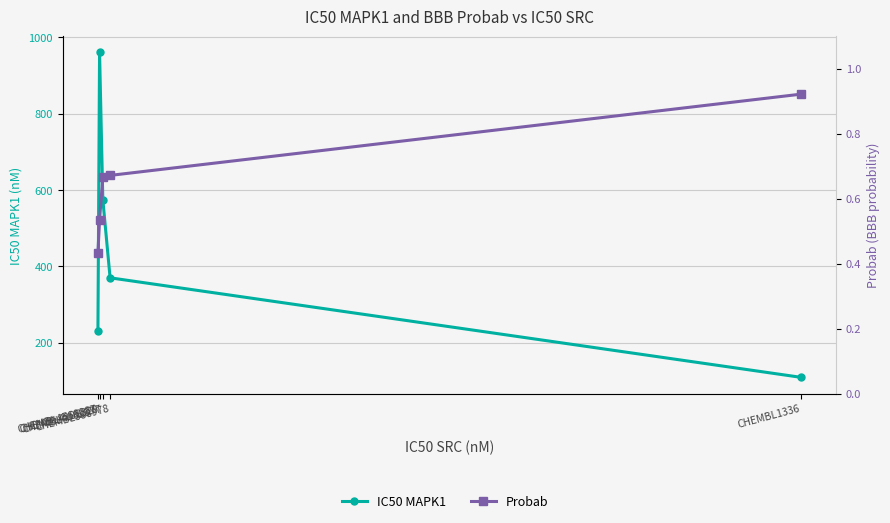

What is the total value across all series at CHEMBL388978?

370.7